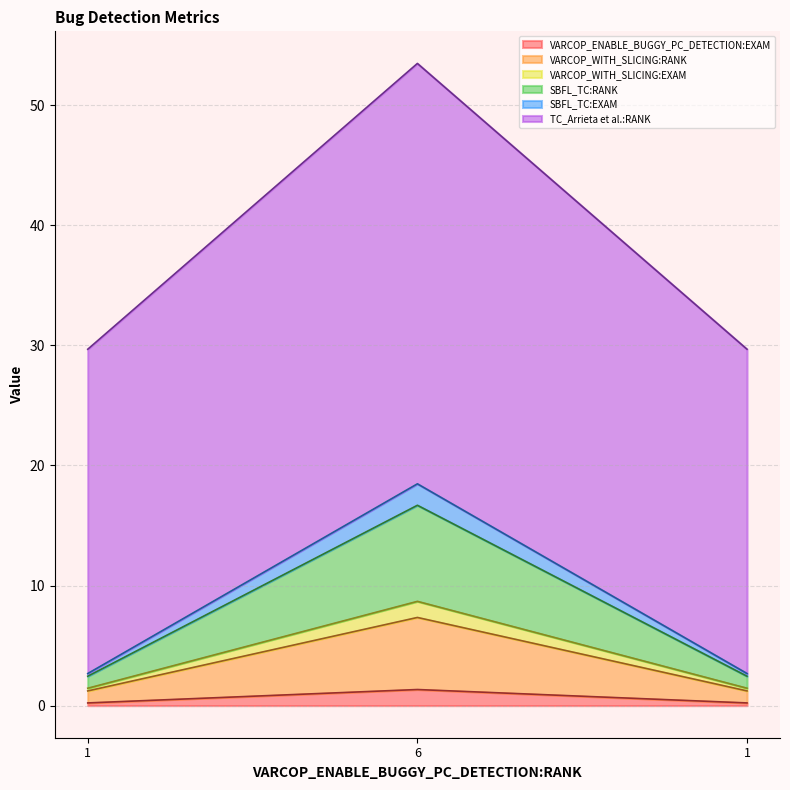

Rank the categories by TC_Arrieta et al.:RANK value from highest to lowest.

6, 1, 1